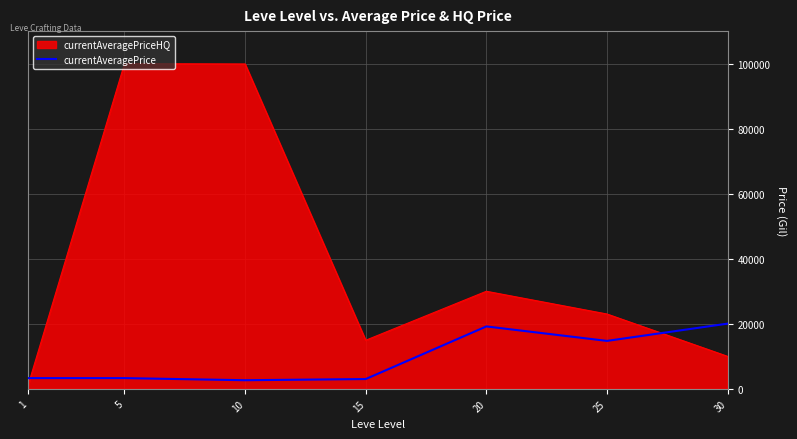

Does the chart display data point markers on the line(s)?

No